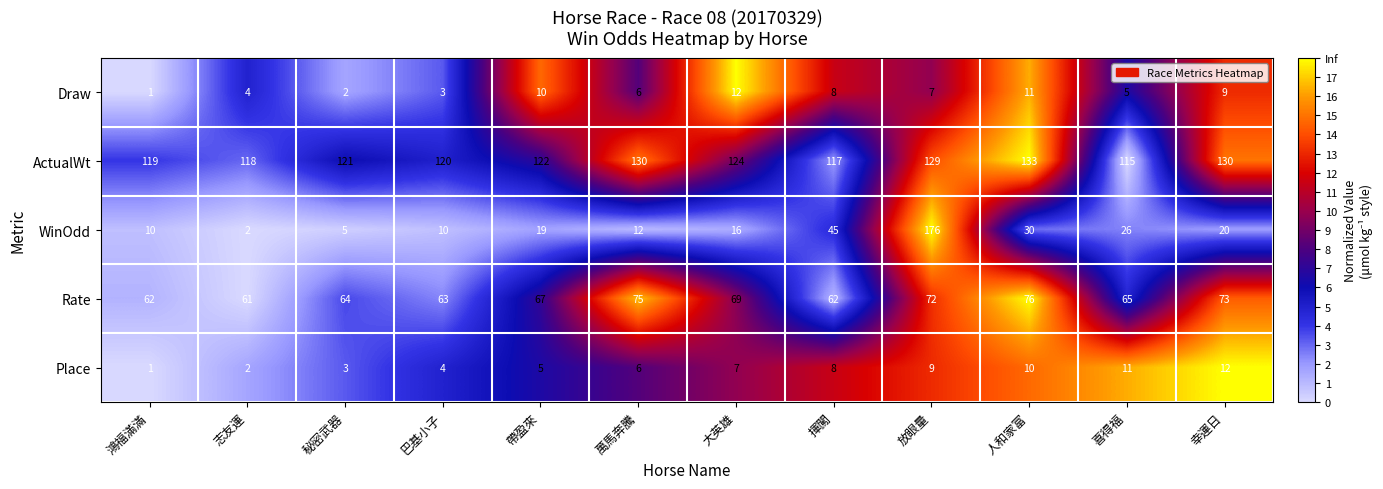

Rank the series at 秘密武器 from lowest to highest value.

Draw, Place, WinOdd, Rate, ActualWt